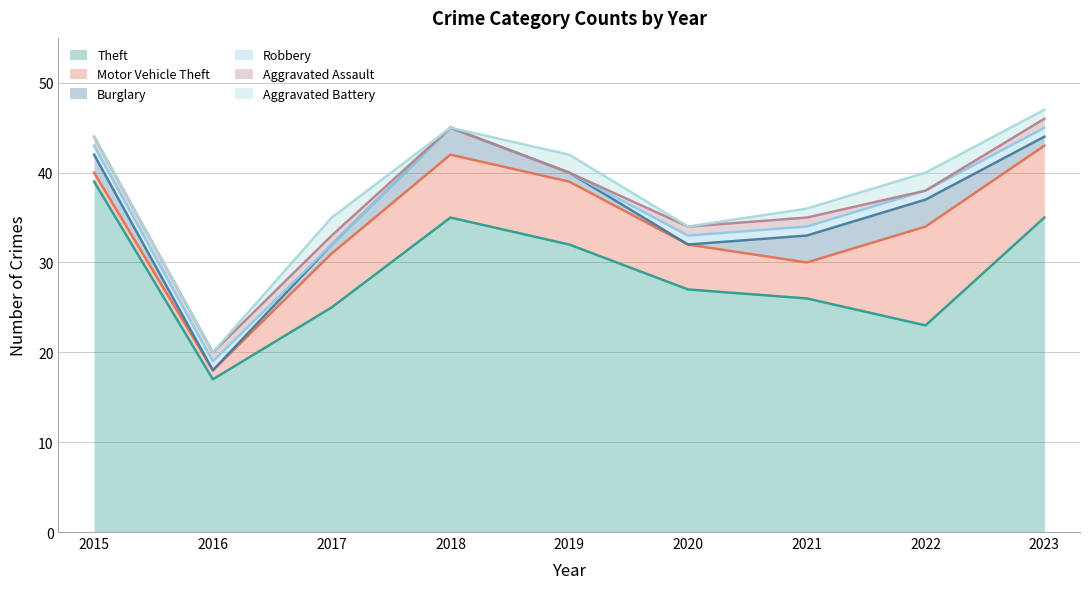

What is the difference between the maximum and minimum values in the Robbery series?

1